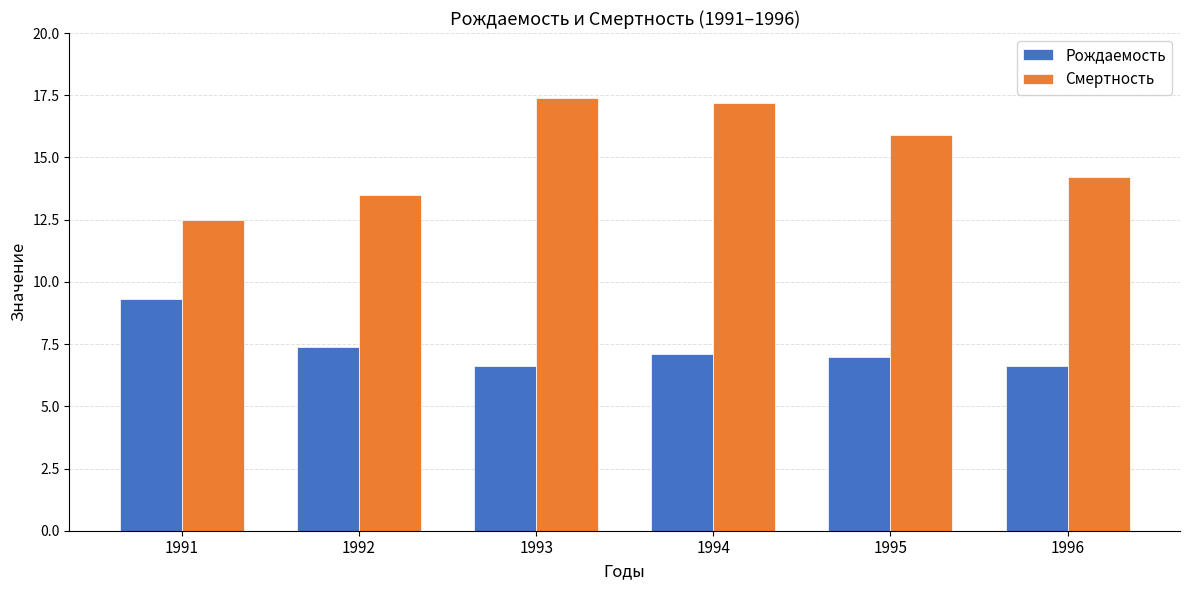

What is the smallest value displayed?

6.6